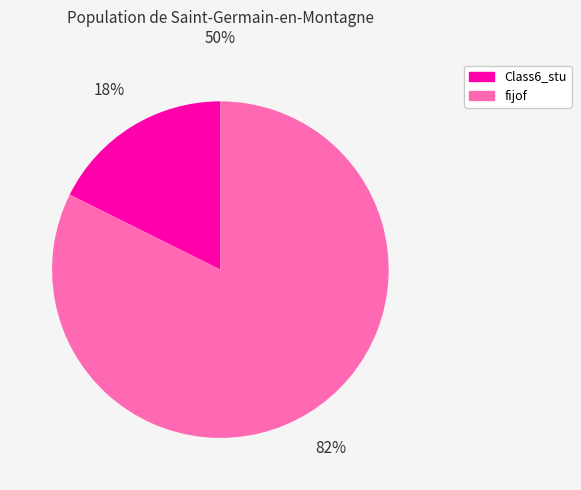

Which slice represents more than half of the pie?

fijof